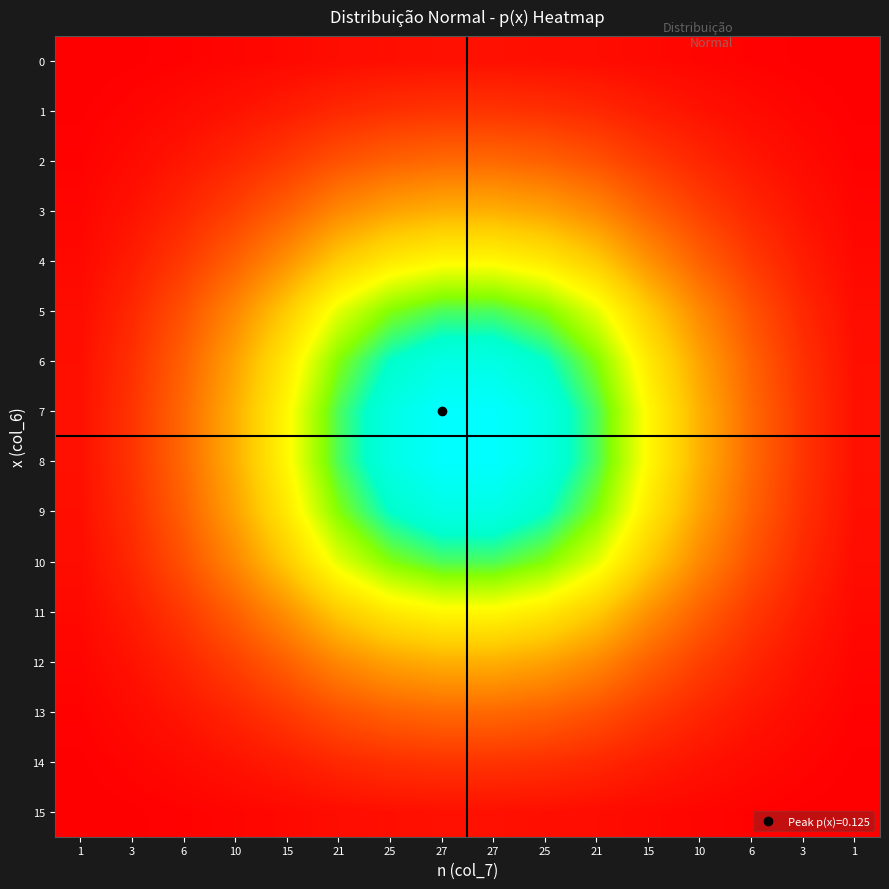

Rank the series by their maximum value, from highest to lowest.

7, 8, 6, 9, 5, 10, 4, 11, 3, 12, 2, 13, 1, 14, 0, 15